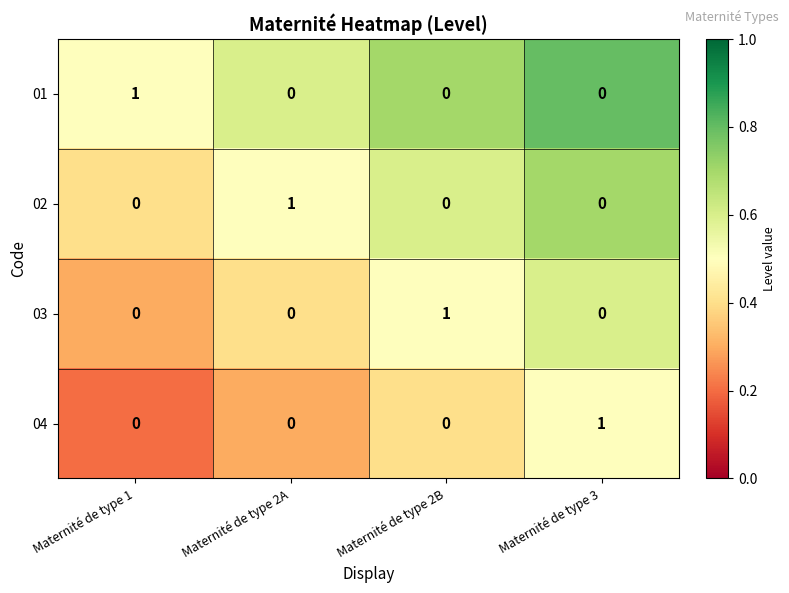

How many 03 values are between 0 and 1?

4